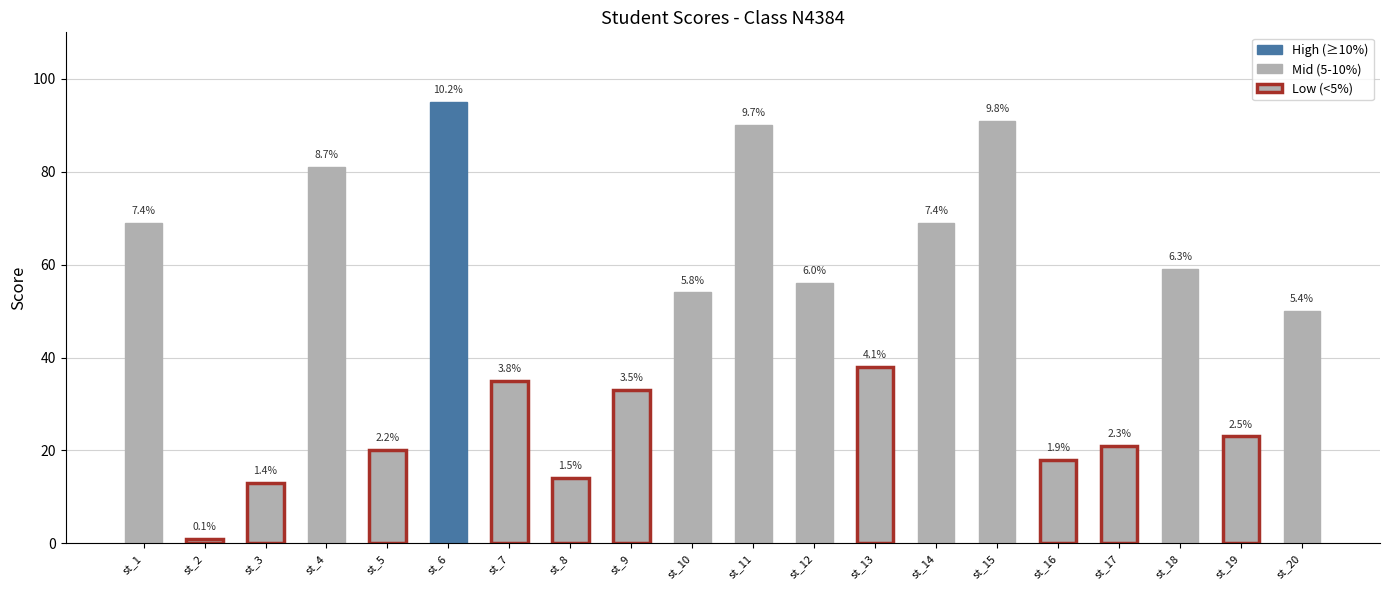

What is the minimum value shown in the chart?

1